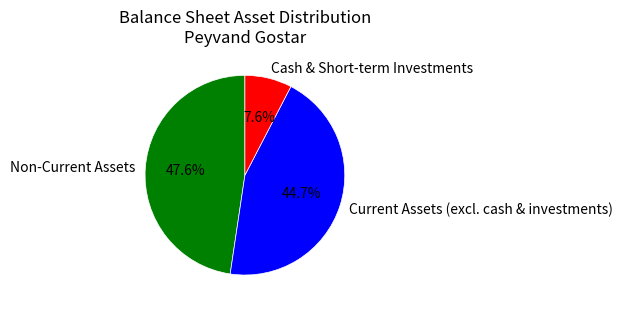

What is the ratio of the value at Current Assets (excl. cash & investments) to the value at Cash & Short-term Investments?

5.9